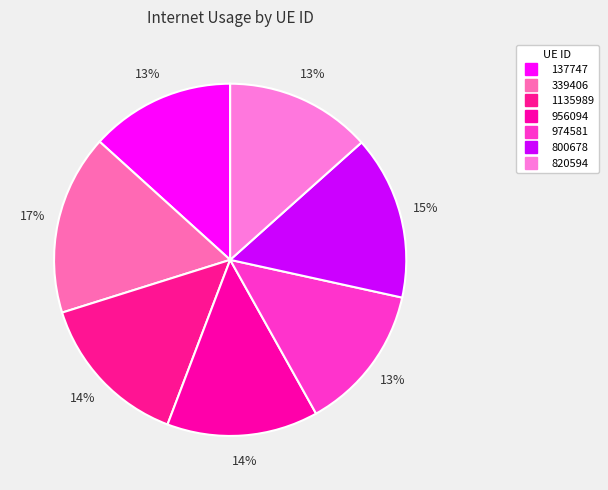

Is 137747 the majority of the pie?

No